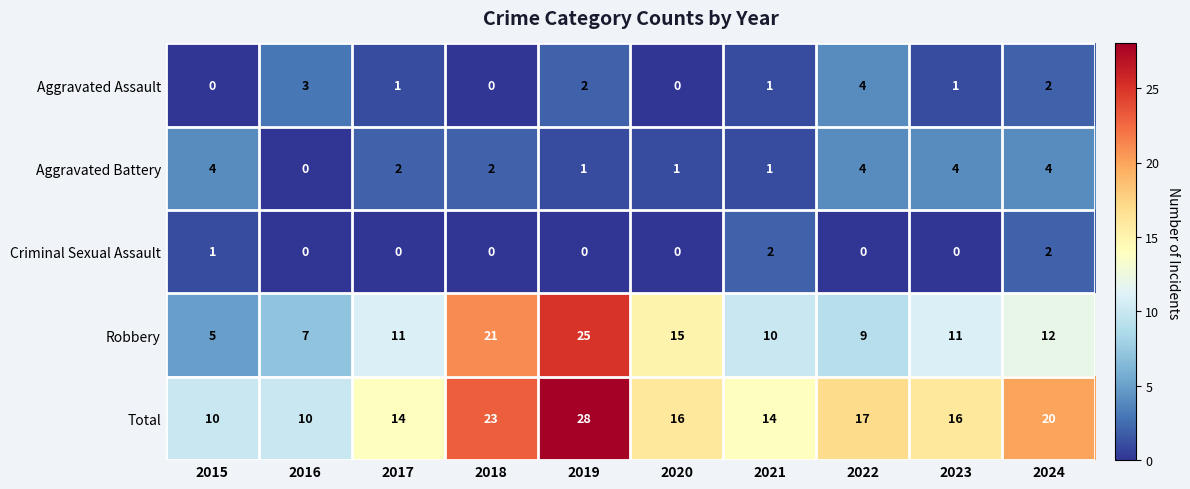

At which category is the sum across all series the highest?

2019